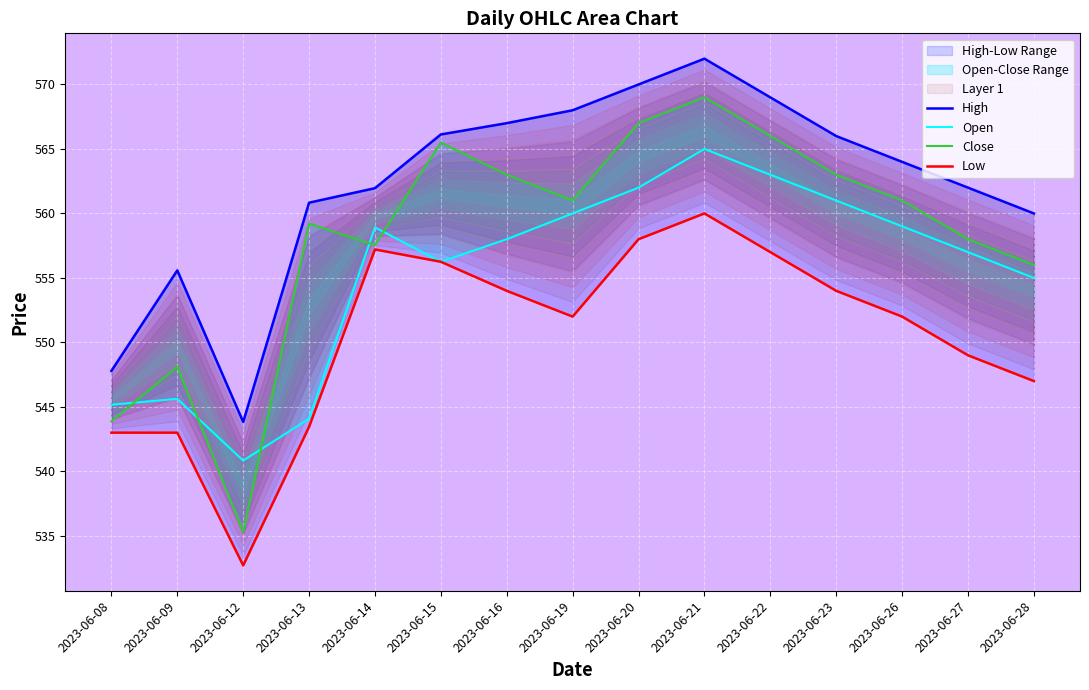

List the series in order of their peak value, highest first.

High, Close, Open, Low